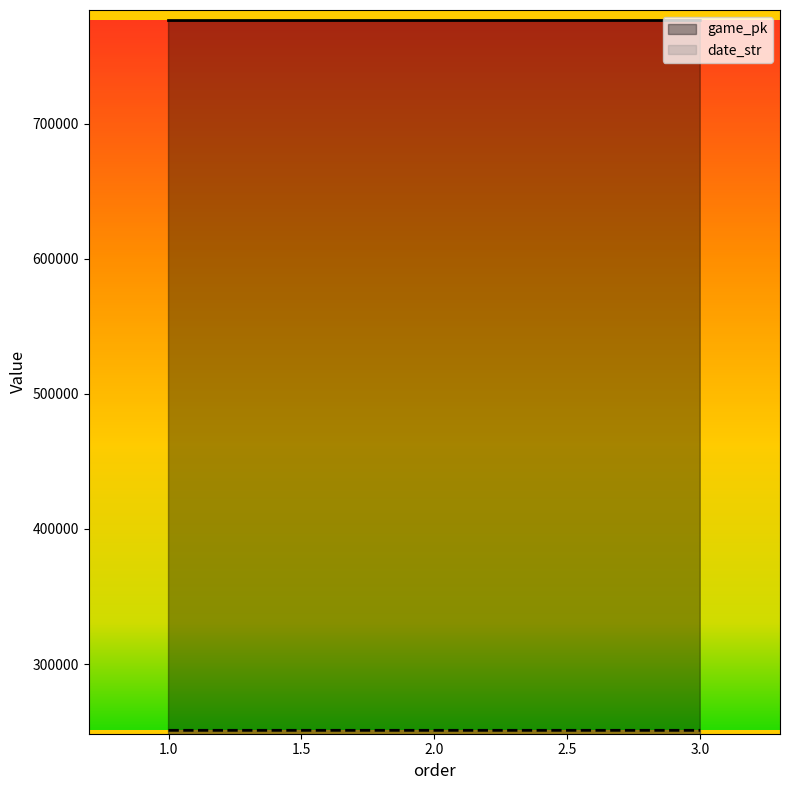

Reading left to right, transcribe all the data shown in this chart.

game_pk: 776280	776297	776311
date_str: 250917	250916	250915